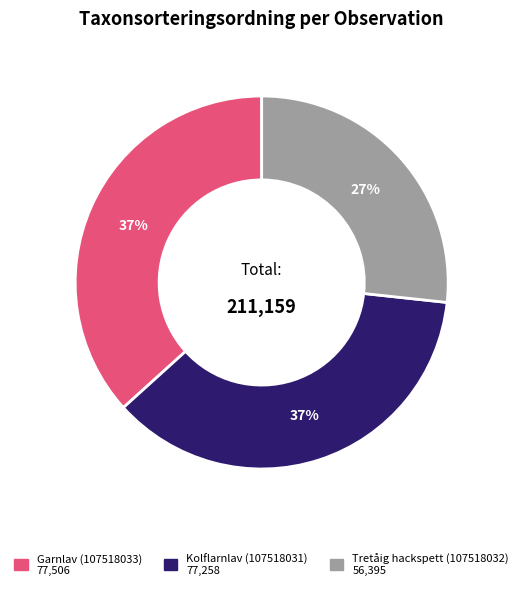

Is it true that Kolflarnlav (107518031) is 31% of the pie?

False